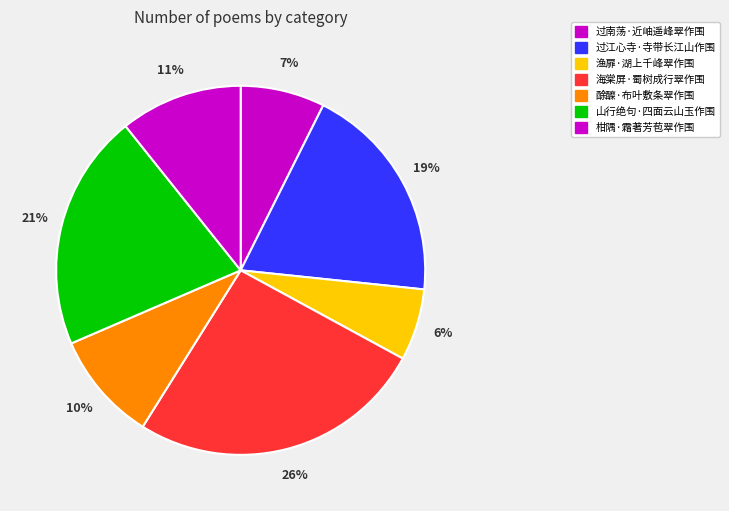

Do 海棠屏·蜀树成行翠作围 and 渔扉·湖上千峰翠作围 together represent more than half of the pie?

No